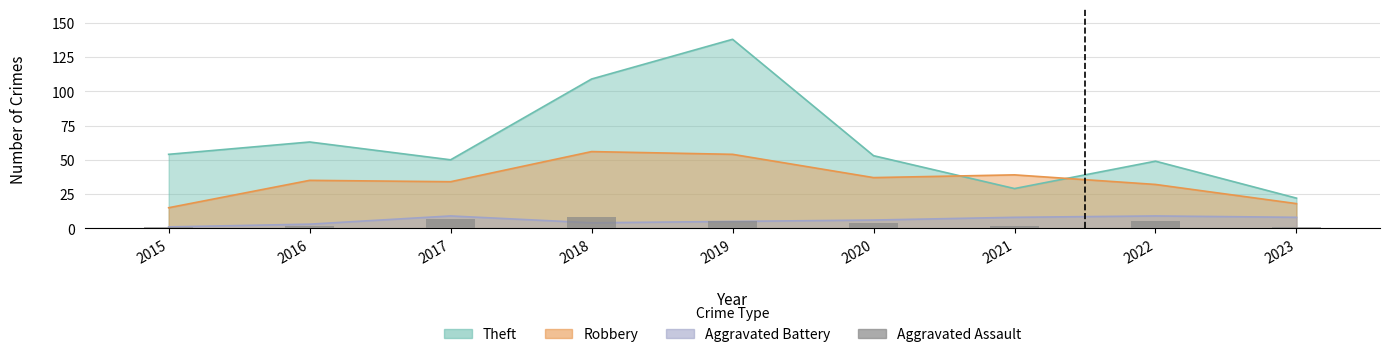

Between 2022 and 2023, which is larger?

2022